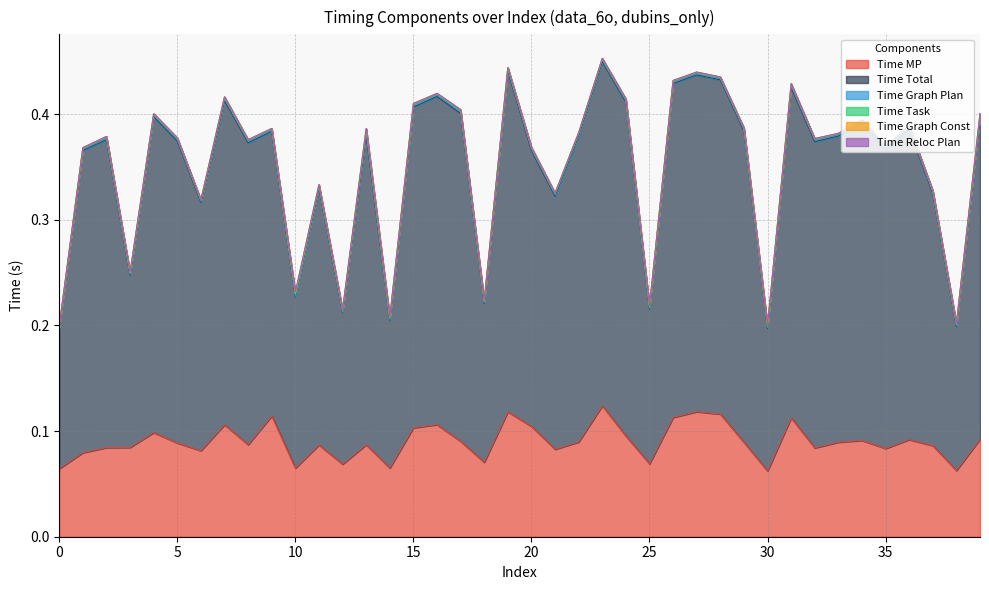

True or false: Time Graph Plan has more than 0 points higher than both neighbors.

True